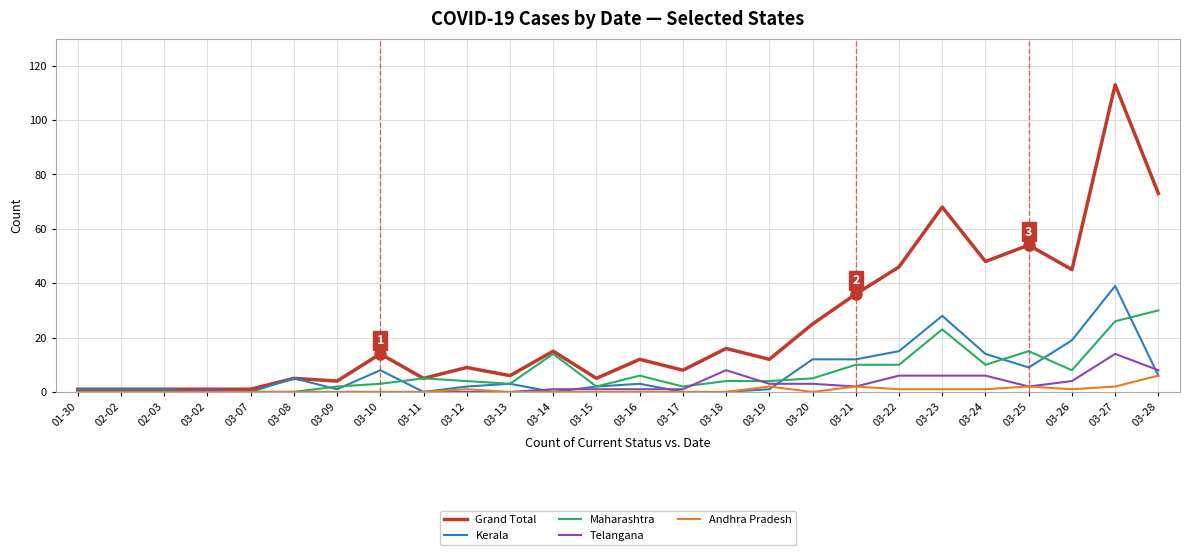

Which series has the widest spread of values?

Grand Total